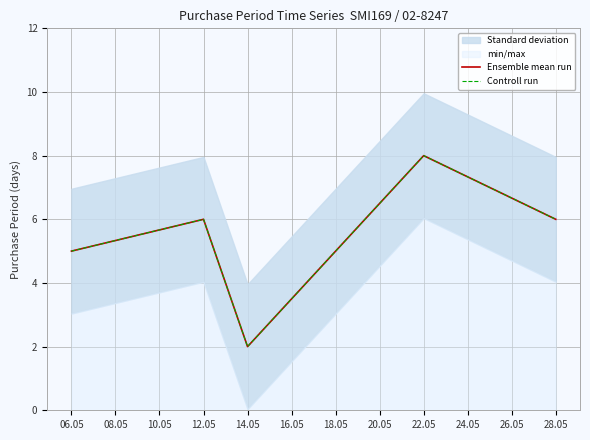

What is the value of the Controll run point at the 1st from the left?

5